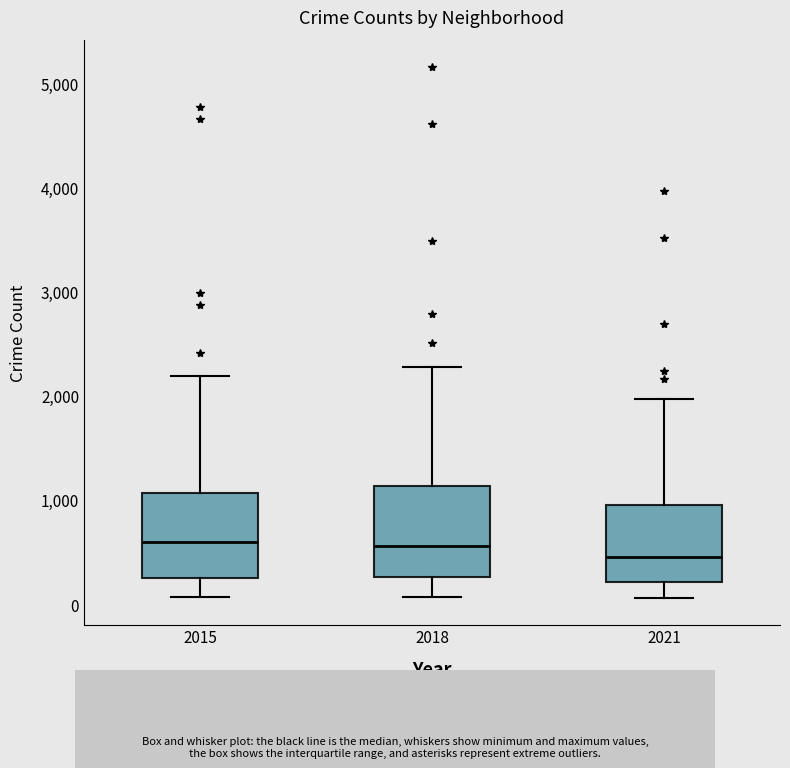

Where is the lower edge of the box at x = 2018 on the y-axis? The values are not printed on the chart, so give them approximately, as read against the axis.

300